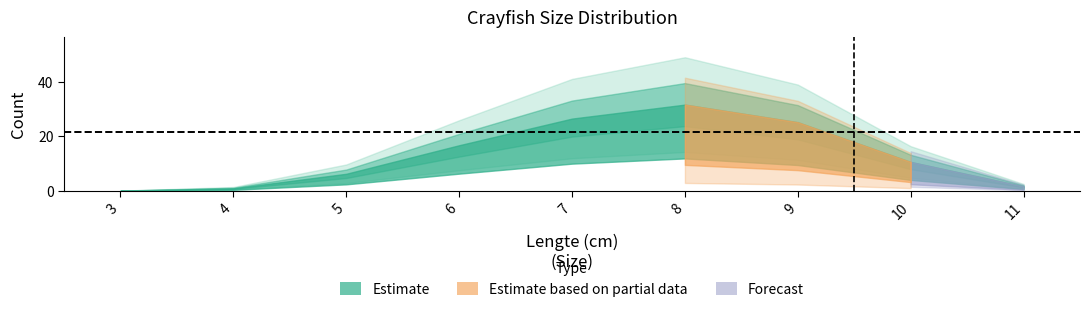

What is the change in value from 4 to 8?

+34